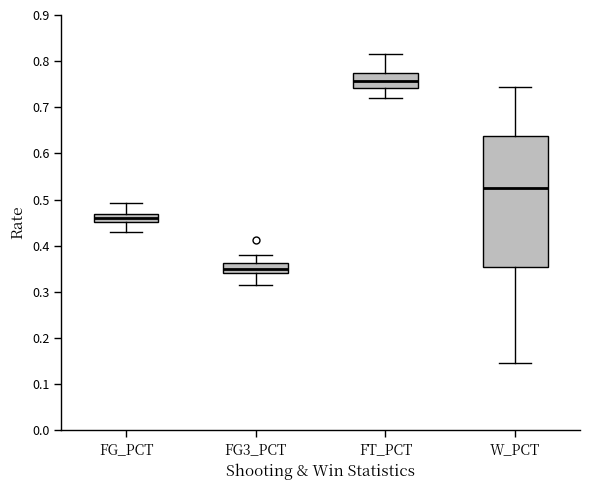

Reading left to right, read every box against the y-axis: the position of its median line, the range the box covers, and the ends of its whiskers. The values are not printed on the chart, so give them approximately, as read against the axis.

FG_PCT: median 0.46, box 0.45 to 0.47, whiskers 0.43 to 0.49
FG3_PCT: median 0.35, box 0.34 to 0.36, whiskers 0.31 to 0.38
FT_PCT: median 0.76, box 0.74 to 0.77, whiskers 0.72 to 0.82
W_PCT: median 0.52, box 0.35 to 0.64, whiskers 0.15 to 0.74